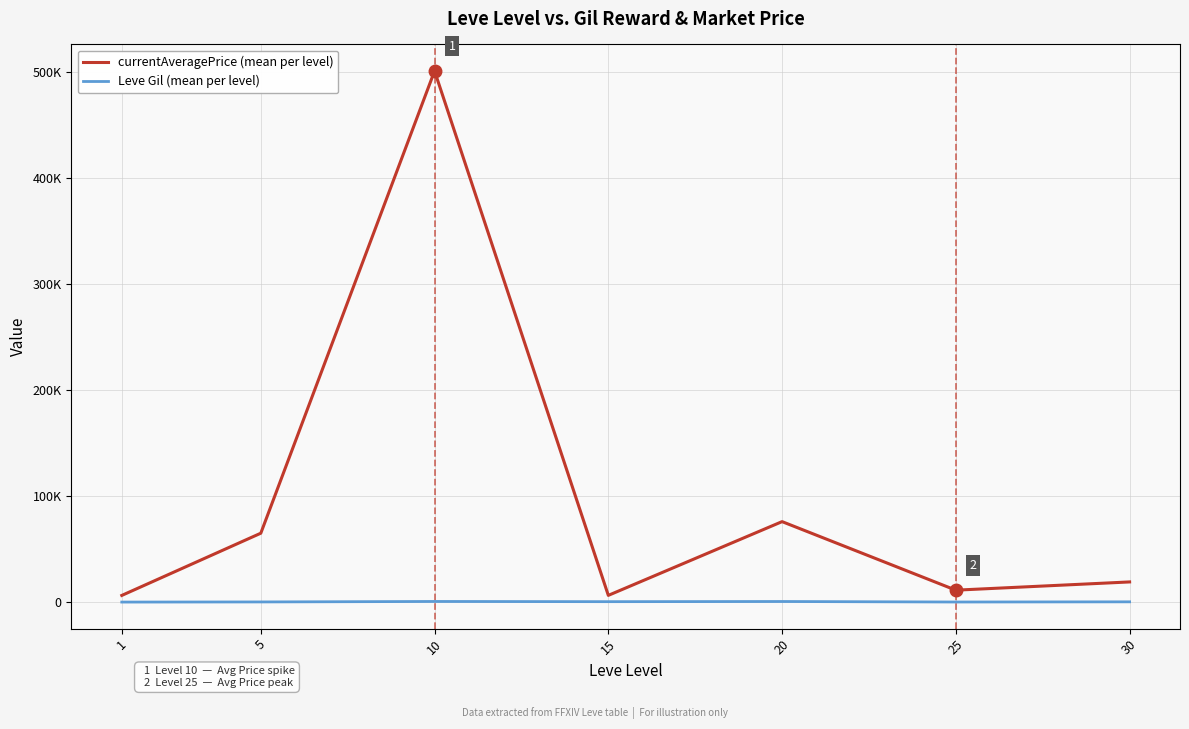

Which series changed the most between 20 and 30?

currentAveragePrice (mean per level)